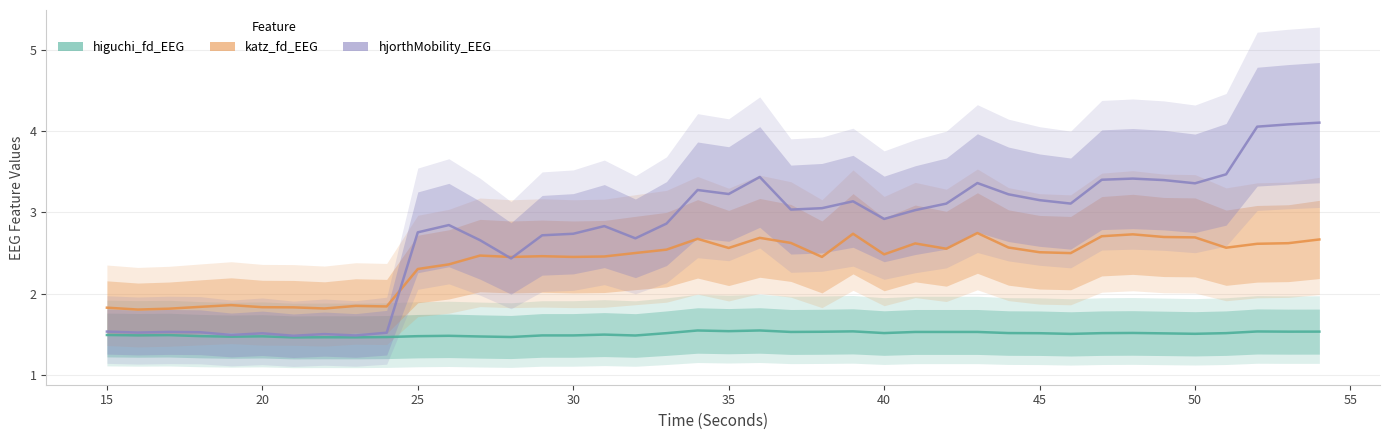

True or false: hjorthMobility_EEG has a value of 4.4 at 25.

False